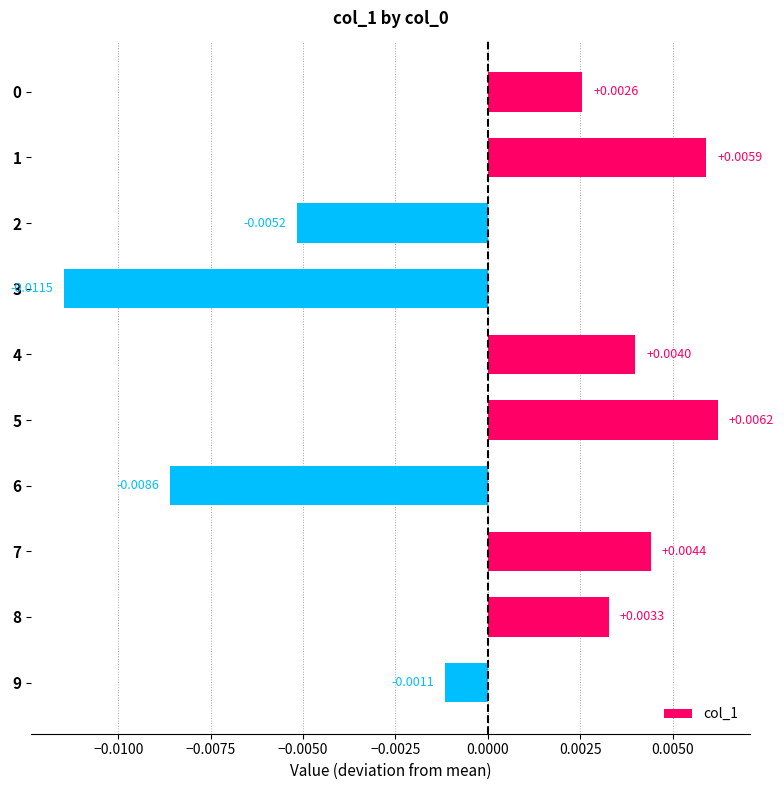

Count the number of data series in this chart.

1